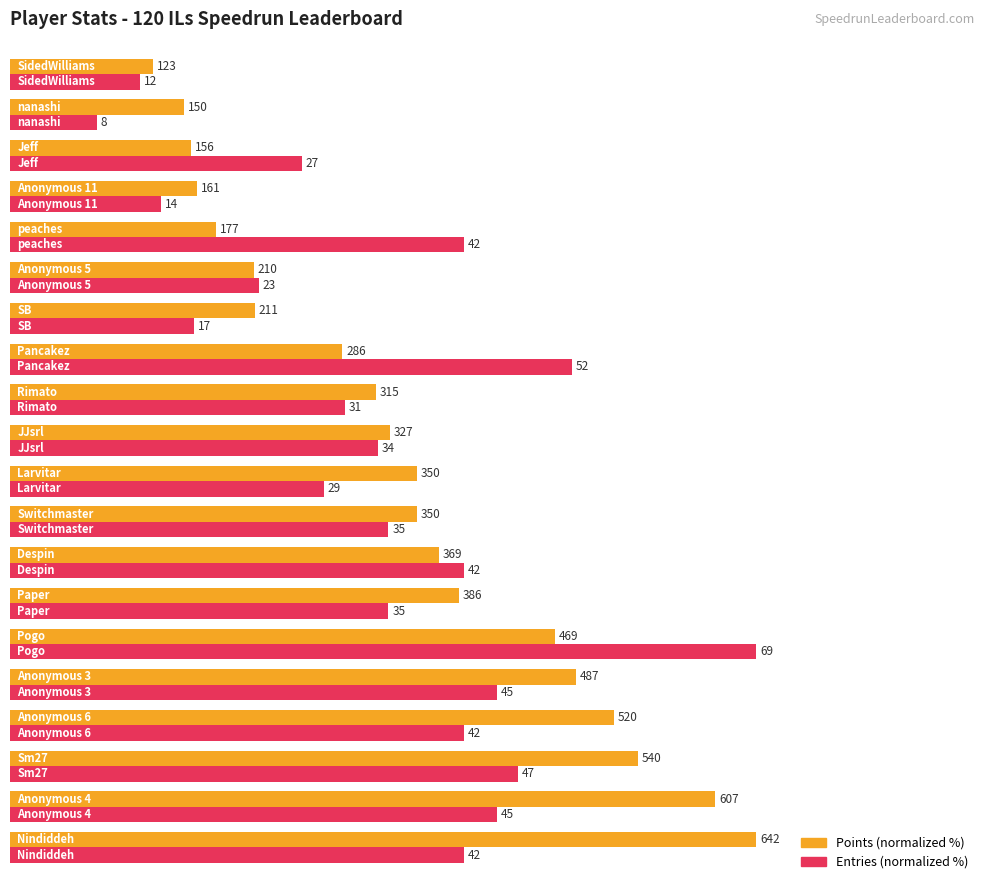

What are all the series names shown in the legend?

Points (normalized %), Entries (normalized %)